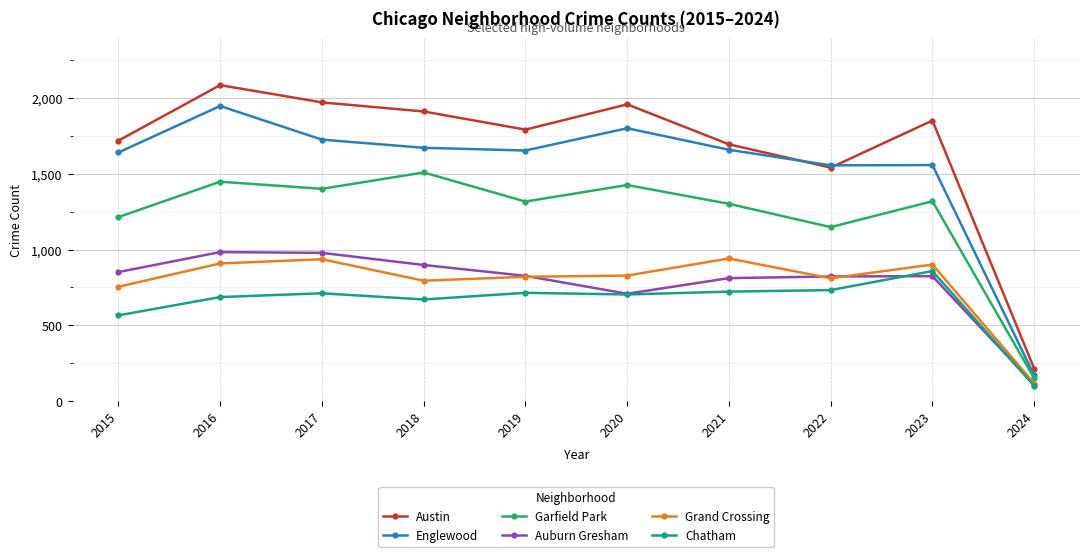

In Auburn Gresham, how many points are higher than both neighbors (excluding endpoints)?

2